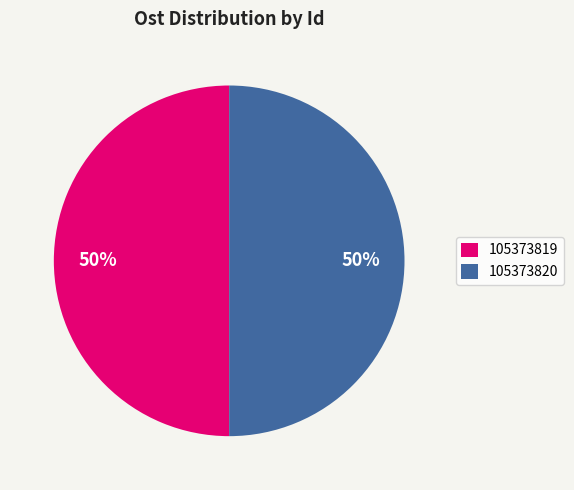

Count the number of slices in the pie.

2